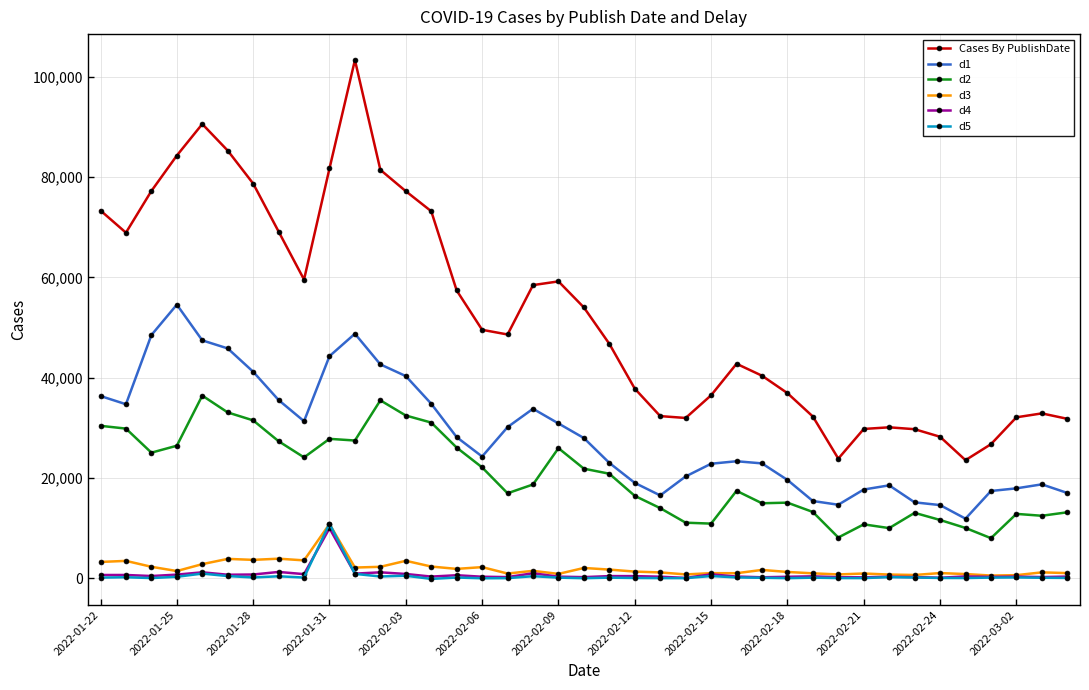

True or false: d1 and d4 cross at least once.

False